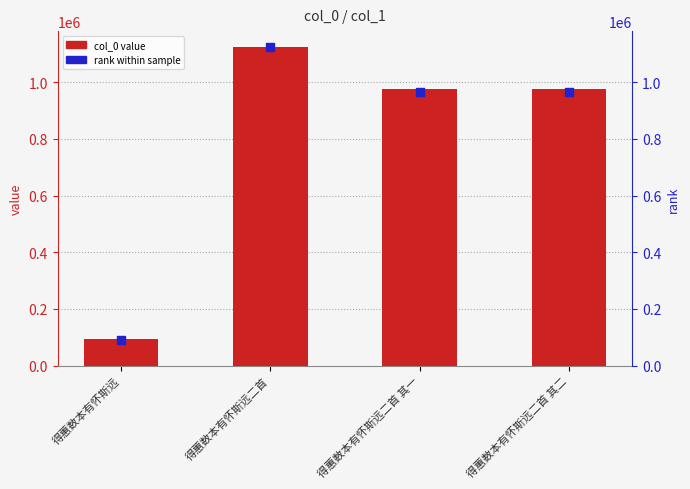

Which series has the largest total across all categories?

col_0